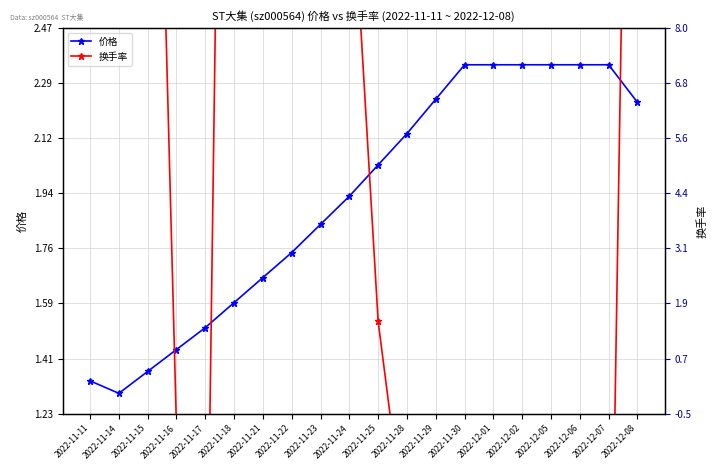

How many data points in 价格 are above 2?

10